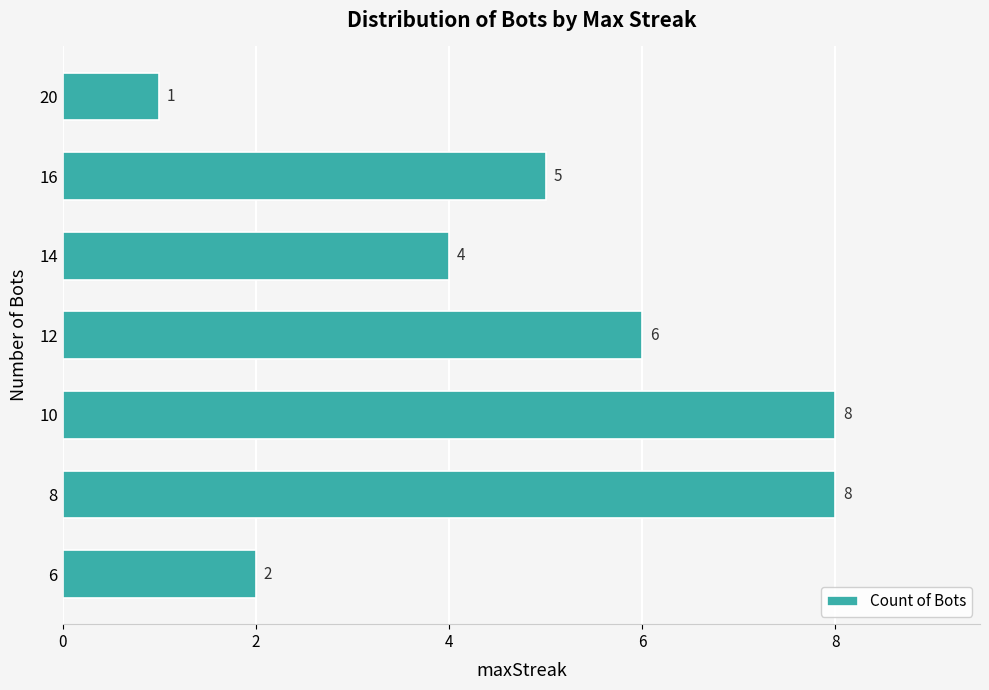

Between 12 and 16, which is larger?

12